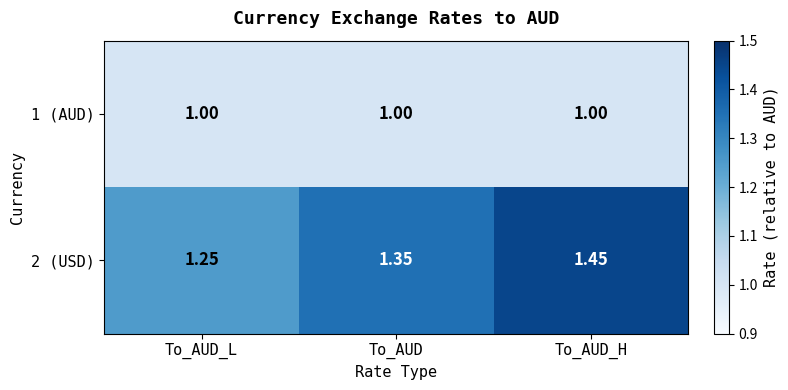

At which label does 2 (USD) reach its minimum?

To_AUD_L